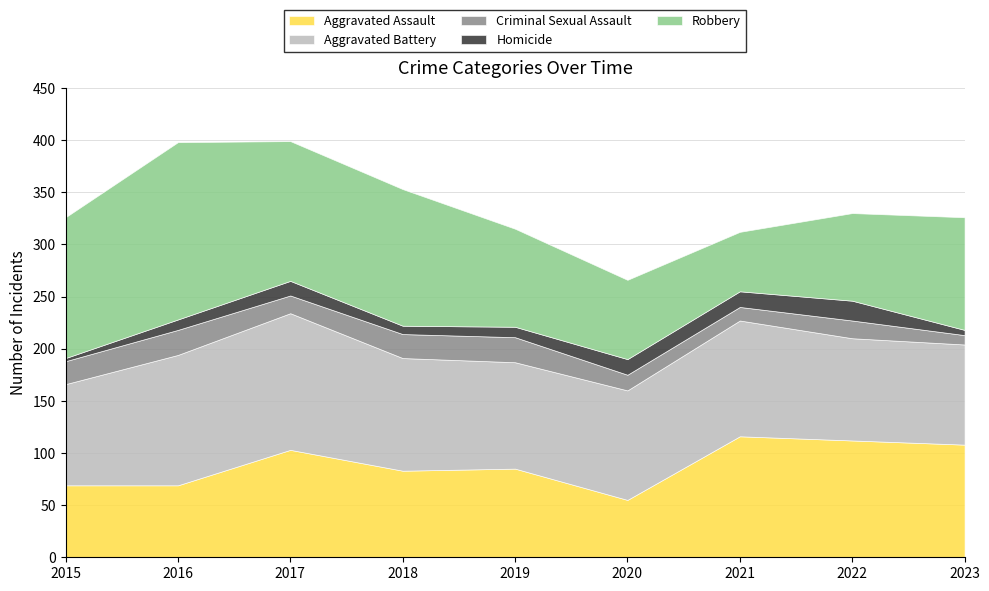

True or false: Aggravated Battery and Homicide cross at least once.

False